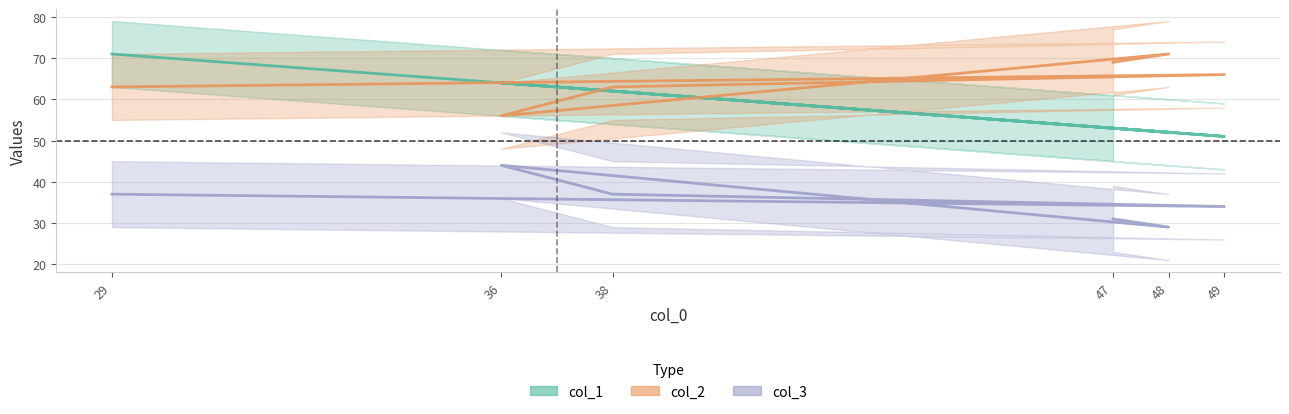

In col_2, how many points are higher than both neighbors (excluding endpoints)?

2